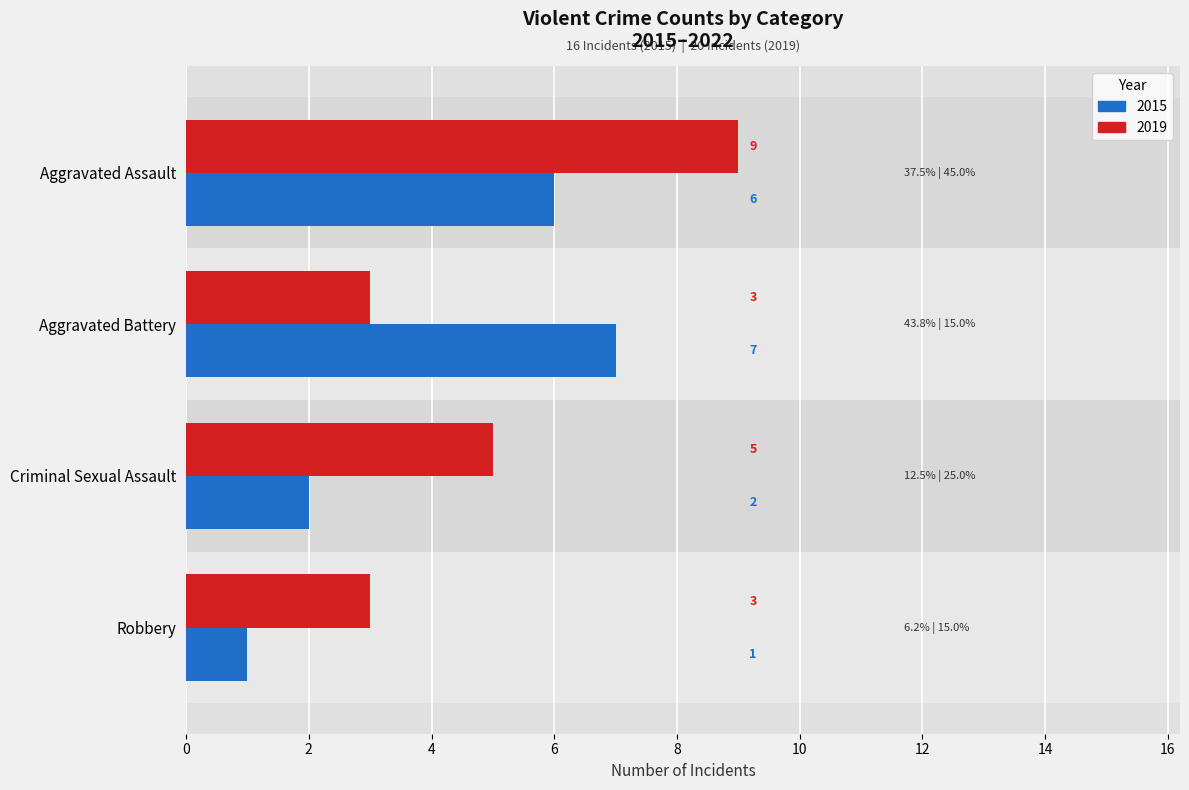

At which label does 2015 reach its peak?

Aggravated Battery